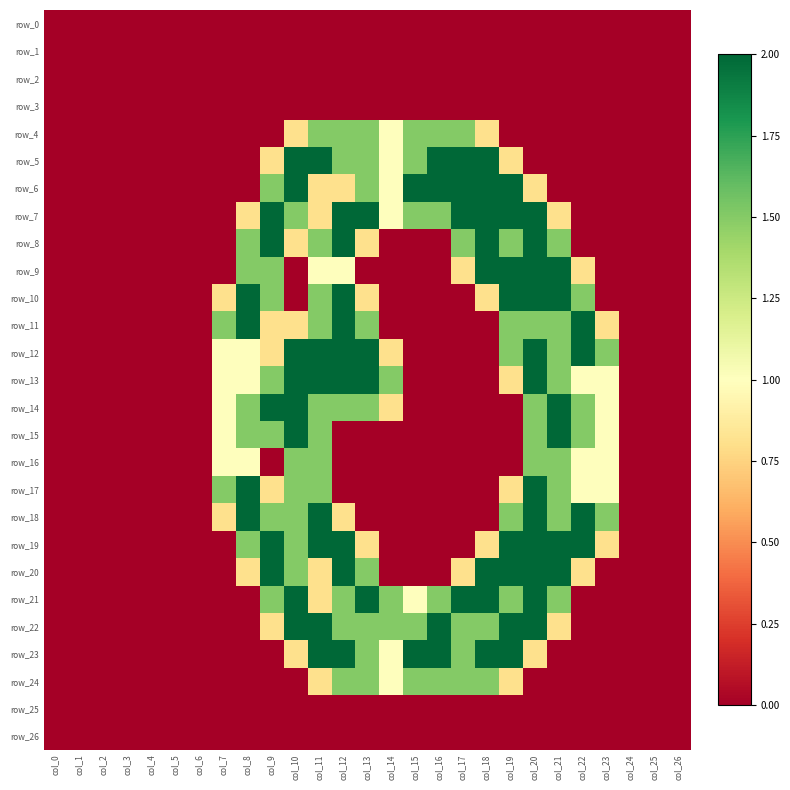

Rank the categories by row_19 value from highest to lowest.

col_9, col_11, col_12, col_19, col_20, col_21, col_22, col_8, col_10, col_13, col_18, col_23, col_0, col_1, col_2, col_3, col_4, col_5, col_6, col_7, col_14, col_15, col_16, col_17, col_24, col_25, col_26